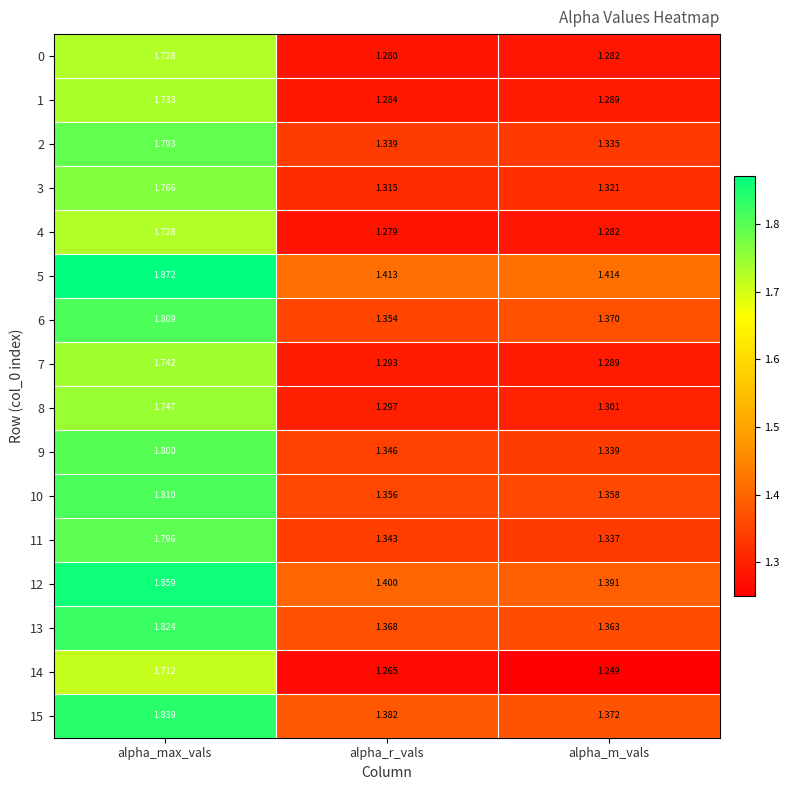

At which label does 1 reach its minimum?

alpha_r_vals